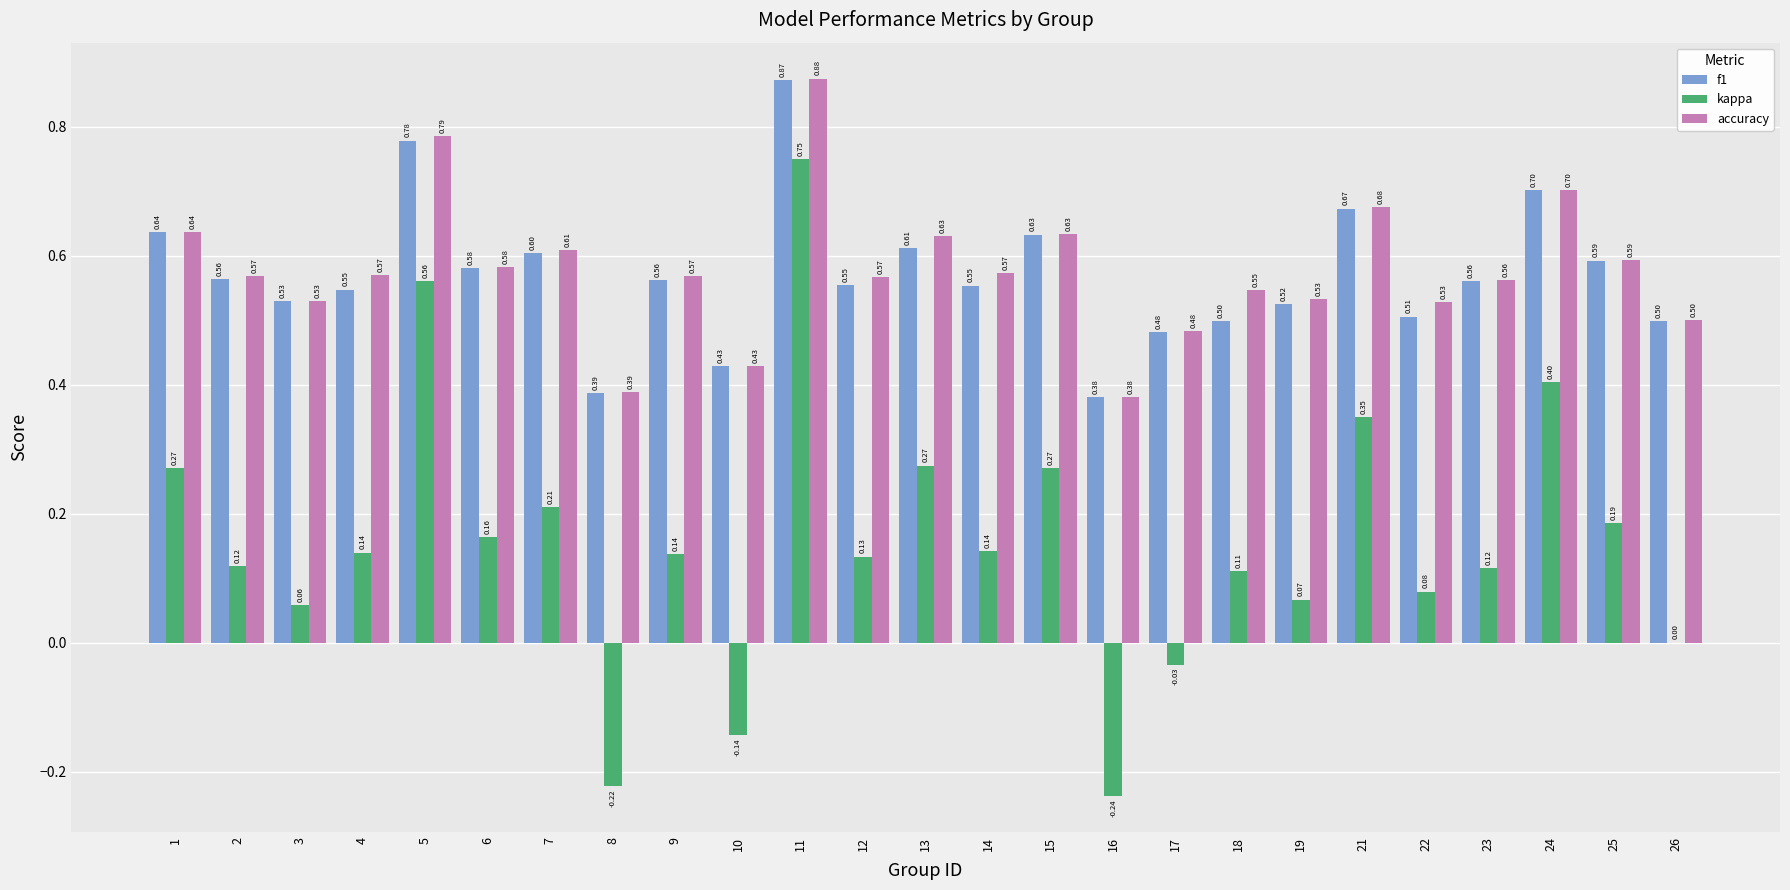

Between 7 and 19, which series saw the biggest shift?

kappa